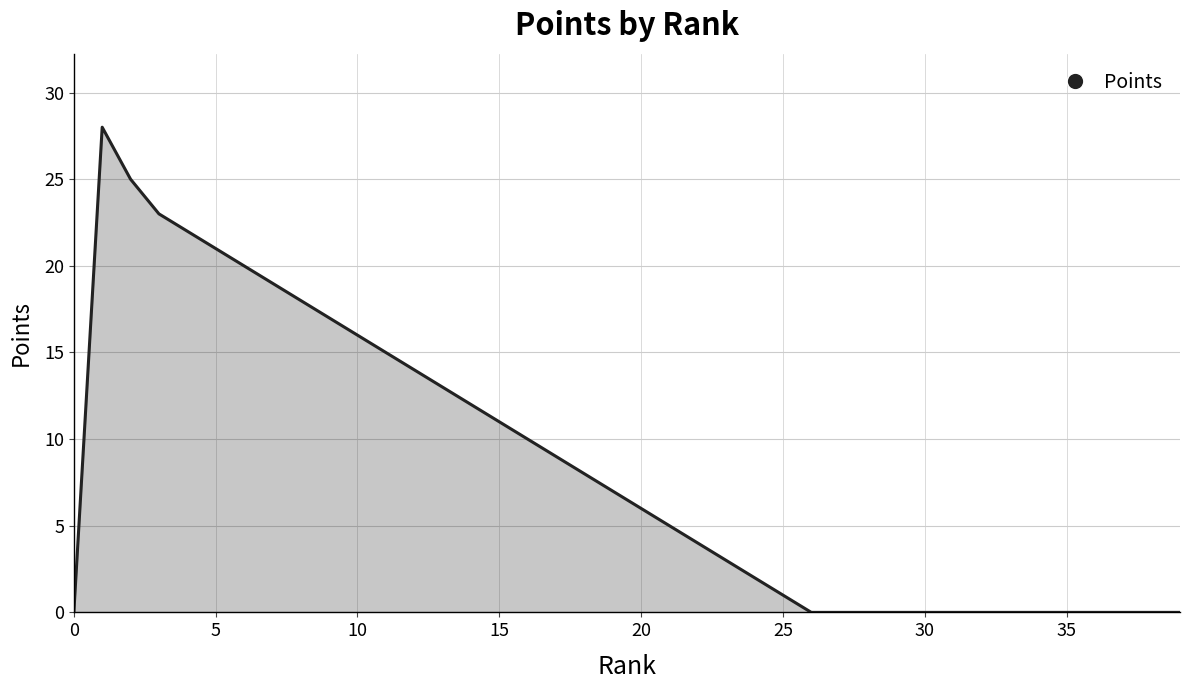

What is the difference between the maximum and minimum values?

28